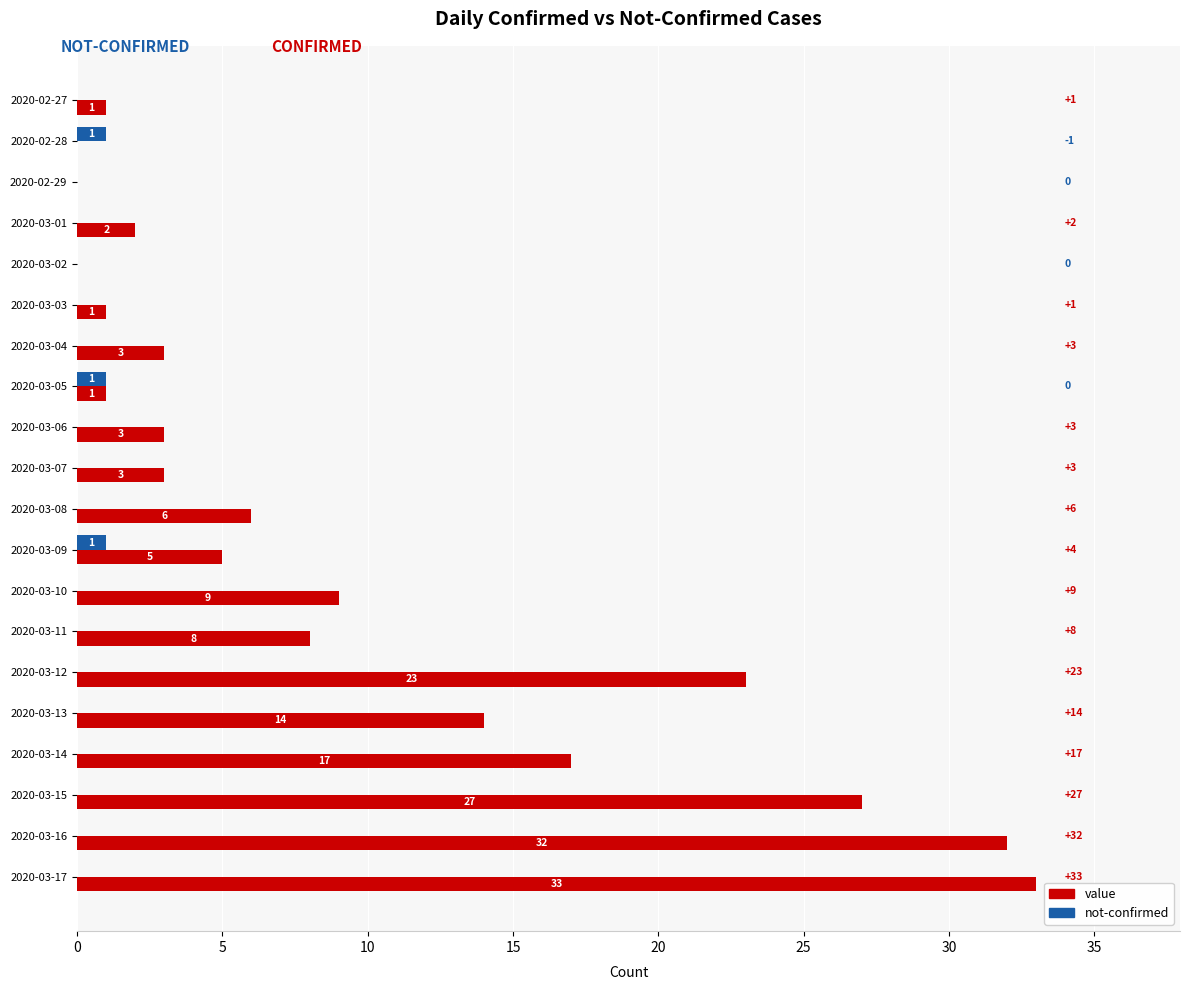

Which series has the largest total across all categories?

value